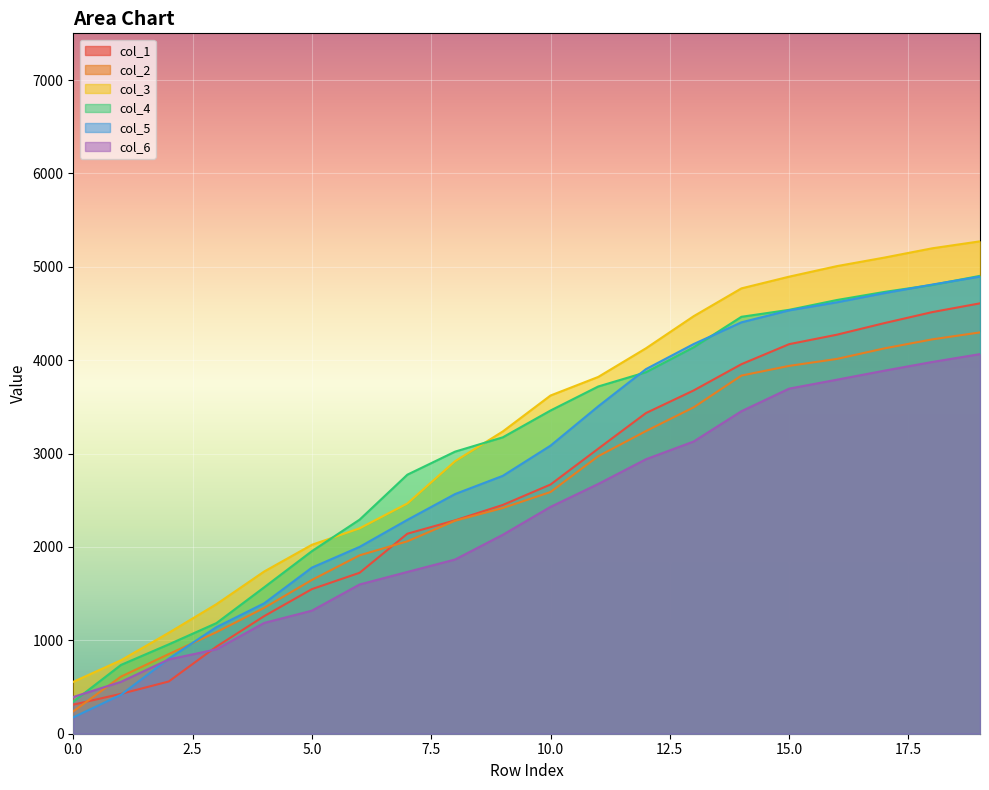

What is the value of the col_3 point at the 6th from the left?

2023.2